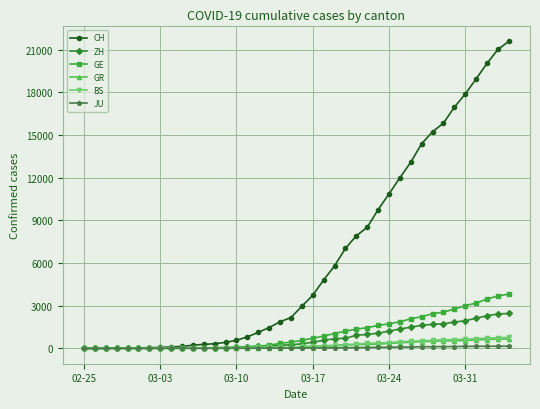

How many lines are shown in the chart?

6